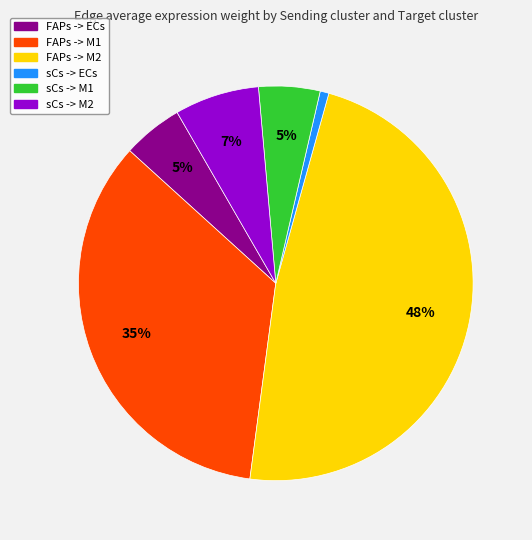

What is the ratio of the value at sCs -> M2 to the value at FAPs -> ECs?

1.4